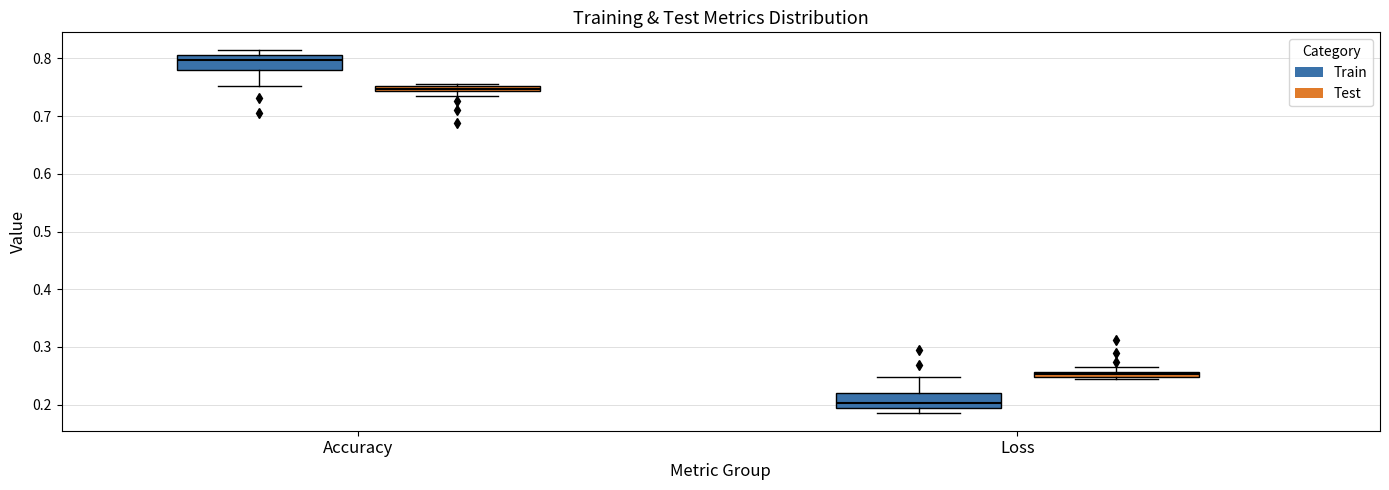

Which box has the highest median line?

Accuracy (Train)